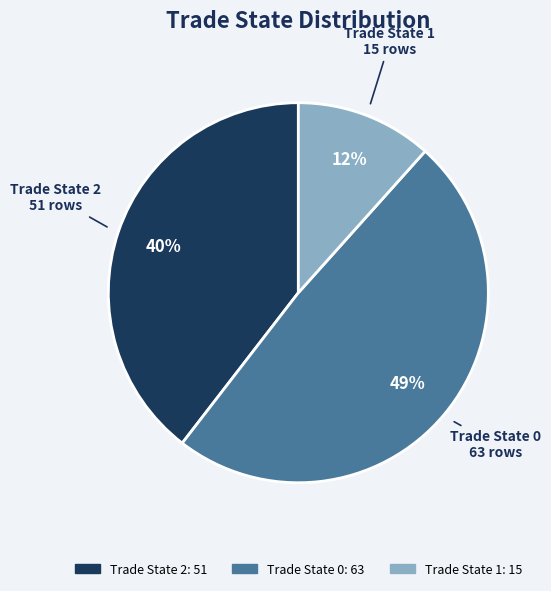

Is there any slice that represents more than half of the pie?

No